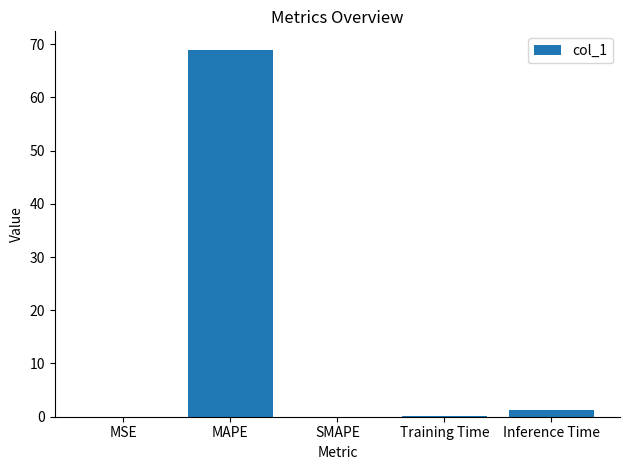

At which label is the value closest to 34?

Inference Time